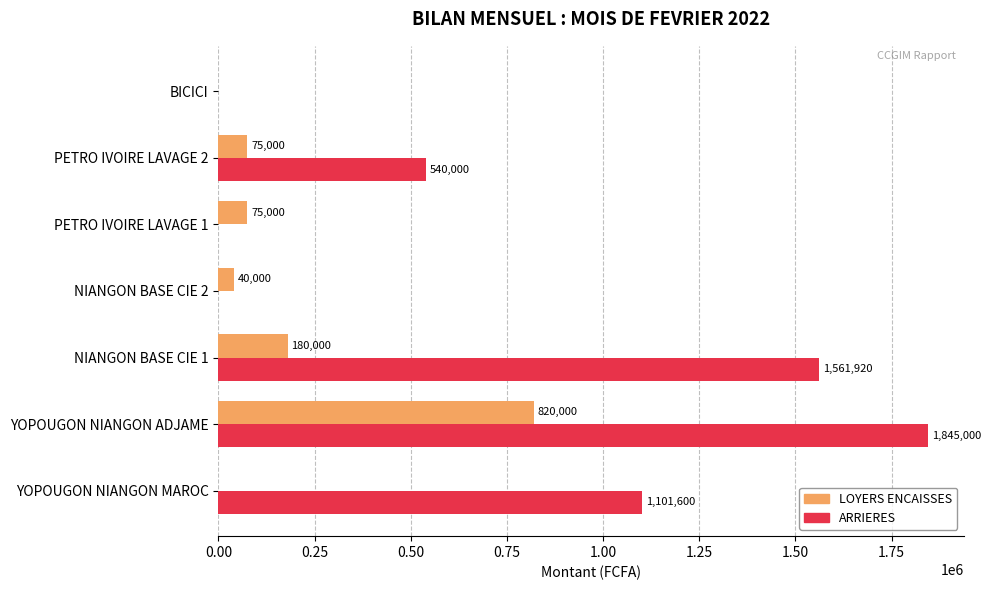

Which series changed the most between YOPOUGON NIANGON MAROC and NIANGON BASE CIE 1?

ARRIERES